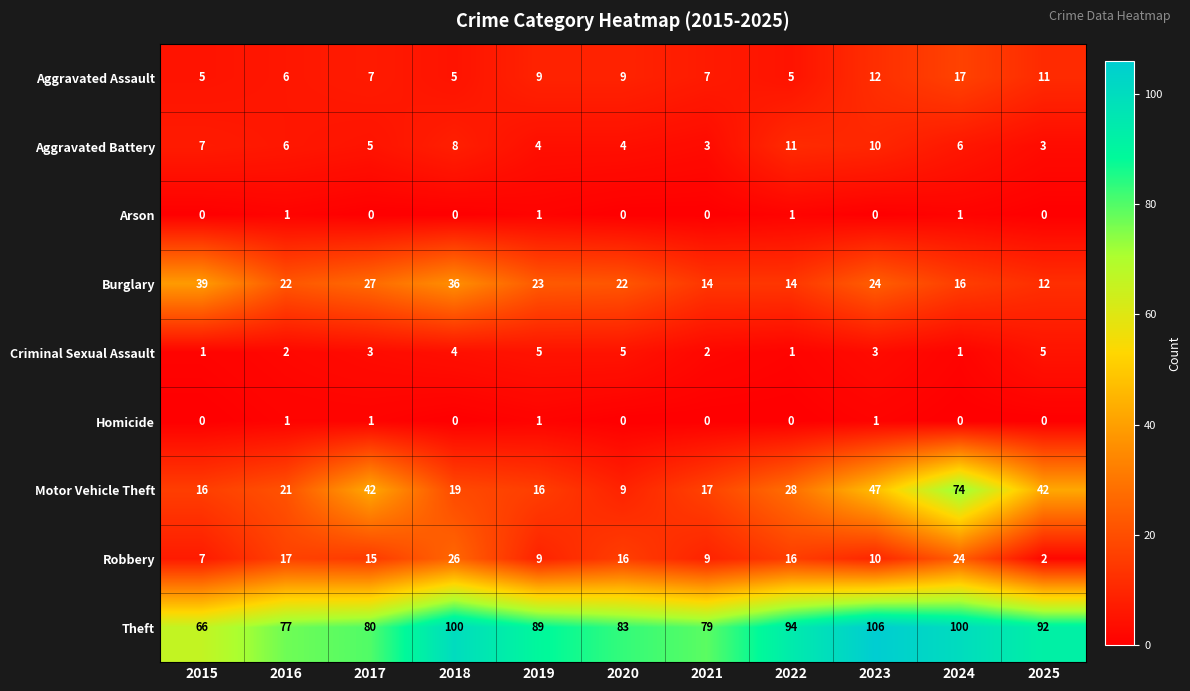

What is the average value of the Theft series?

88